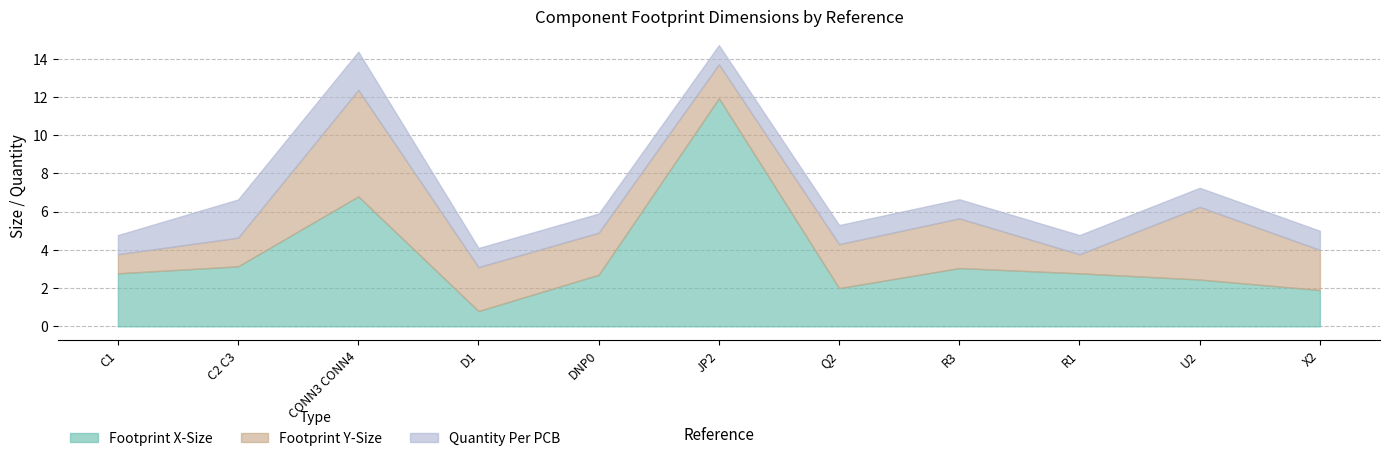

What is the difference between the maximum and minimum values in the Footprint X-Size series?

11.1